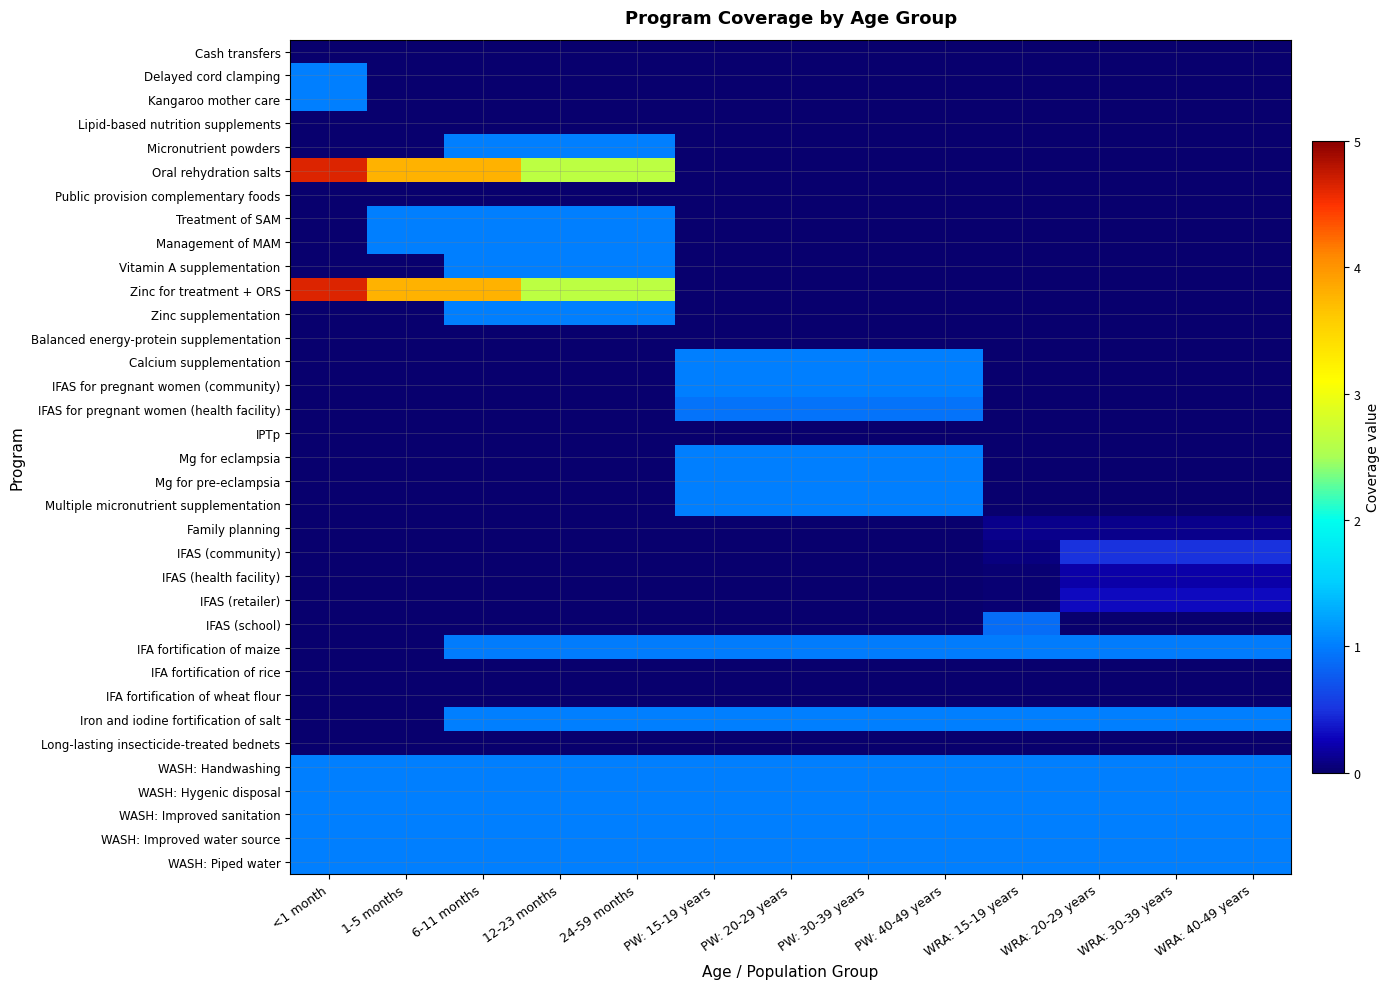

Which has a higher value, 24-59 months or PW: 15-19 years?

24-59 months